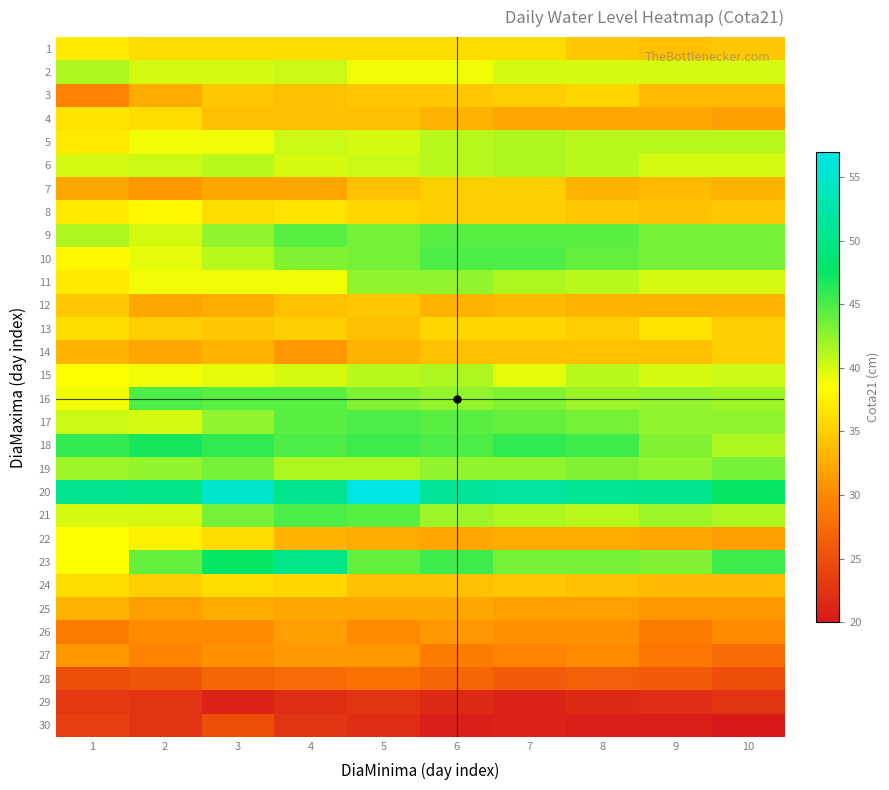

Reading right to left, transcribe all the data shown in this chart.

1: 10=34.5	9=34.0	8=34.5	7=36.0	6=36.0	5=36.0	4=36.0	3=36.0	2=36.0	1=37.0
2: 10=40.0	9=40.0	8=40.0	7=40.0	6=39.0	5=39.0	4=40.5	3=40.0	2=40.0	1=41.5
3: 10=33.5	9=33.5	8=35.5	7=35.0	6=34.5	5=34.5	4=34.0	3=34.5	2=32.5	1=29.5
4: 10=31.5	9=32.0	8=32.0	7=32.0	6=33.0	5=34.0	4=34.0	3=34.0	2=36.0	1=36.5
5: 10=41.0	9=41.0	8=41.0	7=41.5	6=41.0	5=40.0	4=40.5	3=39.0	2=39.0	1=37.0
6: 10=40.0	9=40.0	8=41.0	7=41.5	6=41.0	5=40.5	4=40.0	3=41.0	2=40.5	1=40.0
7: 10=33.0	9=33.5	8=33.0	7=35.0	6=35.0	5=34.0	4=32.0	3=32.0	2=31.0	1=32.0
8: 10=34.5	9=34.0	8=34.5	7=35.0	6=35.0	5=35.5	4=36.5	3=36.0	2=38.0	1=37.0
9: 10=43.5	9=43.5	8=44.5	7=44.5	6=44.5	5=43.5	4=44.5	3=42.5	2=40.0	1=41.5
10: 10=43.5	9=43.5	8=44.0	7=45.0	6=45.0	5=43.5	4=43.0	3=41.0	2=39.5	1=38.0
11: 10=40.0	9=40.0	8=41.0	7=41.5	6=42.5	5=42.5	4=39.0	3=39.0	2=39.0	1=37.0
12: 10=33.0	9=33.0	8=33.0	7=33.5	6=33.0	5=34.5	4=34.0	3=32.5	2=32.0	1=34.5
13: 10=35.0	9=36.5	8=35.0	7=35.5	6=35.5	5=34.0	4=35.0	3=34.5	2=35.0	1=36.0
14: 10=35.0	9=34.0	8=34.0	7=34.0	6=34.0	5=33.0	4=31.0	3=33.0	2=32.0	1=33.0
15: 10=40.5	9=40.0	8=41.0	7=39.5	6=41.5	5=41.0	4=40.0	3=39.5	2=39.0	1=38.5
16: 10=42.0	9=42.5	8=42.0	7=43.0	6=42.5	5=43.0	4=44.5	3=44.5	2=45.0	1=39.0
17: 10=42.5	9=42.5	8=43.5	7=44.0	6=44.5	5=45.0	4=44.5	3=42.5	2=40.0	1=40.5
18: 10=41.5	9=43.0	8=45.5	7=46.0	6=45.0	5=45.5	4=45.0	3=46.0	2=47.0	1=46.0
19: 10=43.5	9=42.5	8=43.0	7=42.5	6=42.5	5=41.5	4=41.5	3=43.5	2=42.5	1=42.0
20: 10=47.5	9=50.5	8=51.0	7=52.0	6=51.5	5=57.0	4=50.5	3=55.0	2=50.0	1=50.5
21: 10=41.5	9=42.0	8=41.0	7=41.5	6=42.0	5=44.5	4=45.0	3=43.5	2=40.0	1=40.0
22: 10=31.5	9=32.0	8=32.5	7=32.5	6=32.0	5=32.5	4=33.0	3=36.0	2=37.5	1=38.5
23: 10=45.5	9=43.0	8=43.5	7=43.5	6=45.5	5=44.0	4=50.0	3=47.5	2=44.0	1=38.5
24: 10=33.5	9=33.5	8=34.0	7=34.5	6=34.0	5=34.0	4=35.5	3=36.0	2=35.0	1=36.0
25: 10=31.0	9=31.0	8=31.5	7=31.5	6=32.0	5=32.0	4=32.0	3=32.5	2=31.5	1=33.0
26: 10=30.0	9=29.0	8=30.5	7=30.5	6=31.0	5=30.0	4=31.5	3=30.0	2=30.0	1=29.0
27: 10=27.5	9=28.5	8=30.0	7=29.5	6=29.0	5=31.0	4=31.0	3=30.5	2=29.5	1=31.0
28: 10=25.0	9=26.0	8=26.5	7=26.0	6=27.0	5=28.0	4=27.5	3=27.0	2=25.5	1=25.0
29: 10=22.5	9=22.0	8=21.5	7=21.0	6=21.5	5=22.5	4=22.0	3=21.0	2=22.5	1=23.0
30: 10=20.0	9=20.5	8=20.5	7=21.0	6=20.5	5=22.0	4=22.5	3=25.0	2=22.5	1=23.5